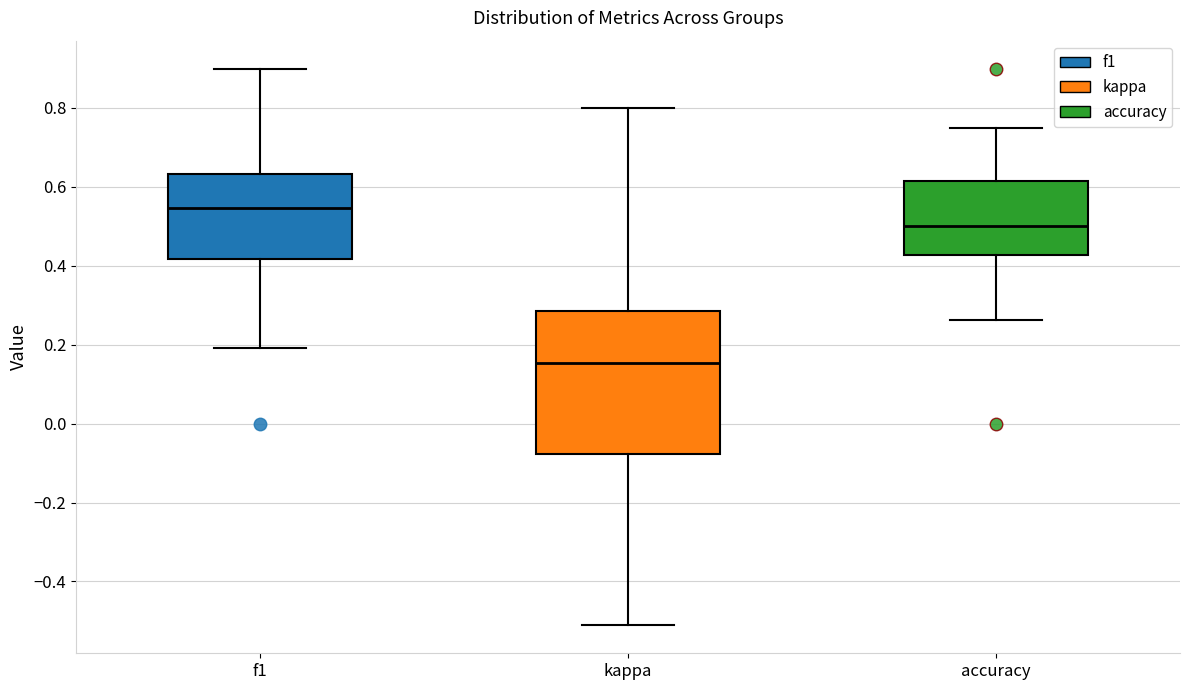

Reading left to right, transcribe this box plot: for each box, give where its median line is, the range the box spans, and where its two whiskers end, as read against the y-axis. The values are not printed on the chart, so give them approximately, as read against the axis.

f1: median 0.54, box 0.42 to 0.64, whiskers 0.20 to 0.90
kappa: median 0.16, box -0.08 to 0.28, whiskers -0.52 to 0.80
accuracy: median 0.50, box 0.42 to 0.62, whiskers 0.26 to 0.76